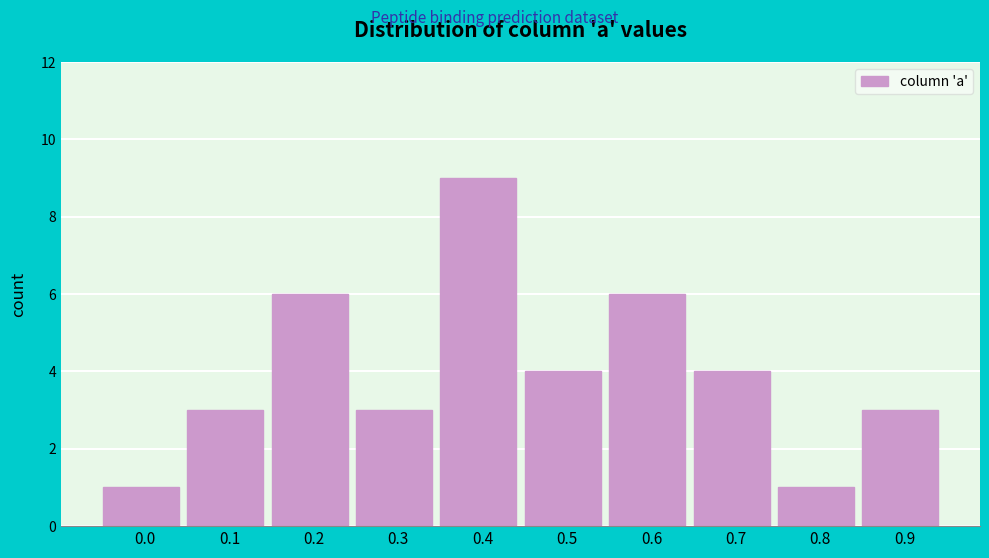

Reading right to left, extract all data points from this chart.

0.9=3	0.8=1	0.7=4	0.6=6	0.5=4	0.4=9	0.3=3	0.2=6	0.1=3	0.0=1